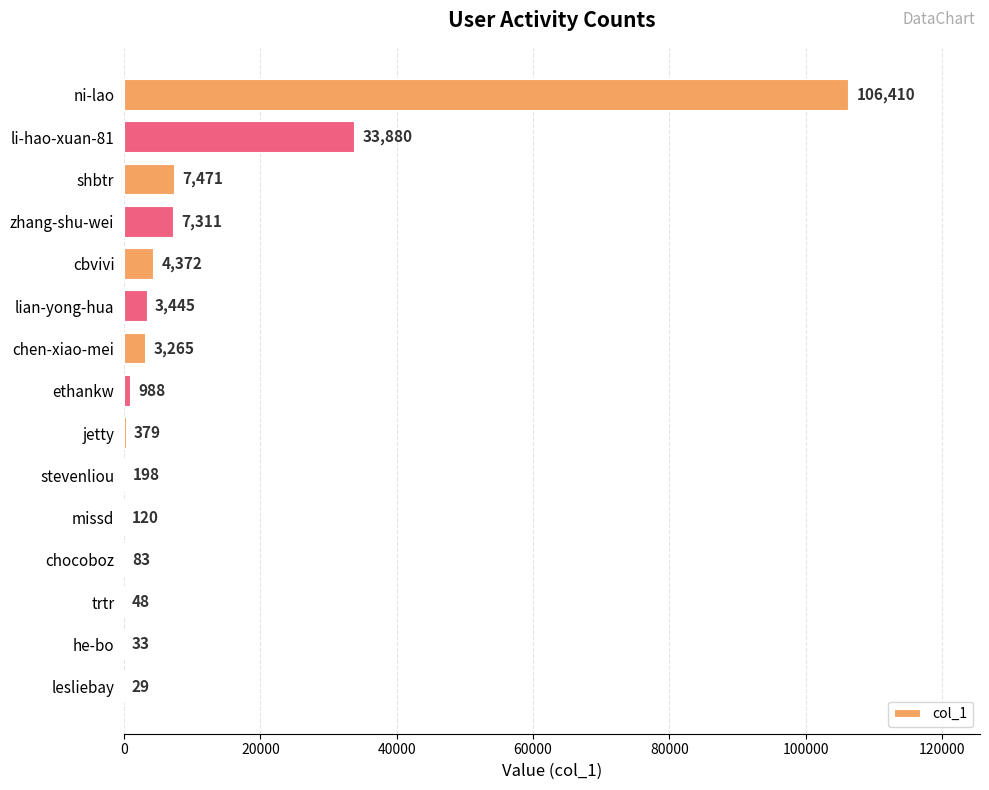

How many data points does each series have?

15